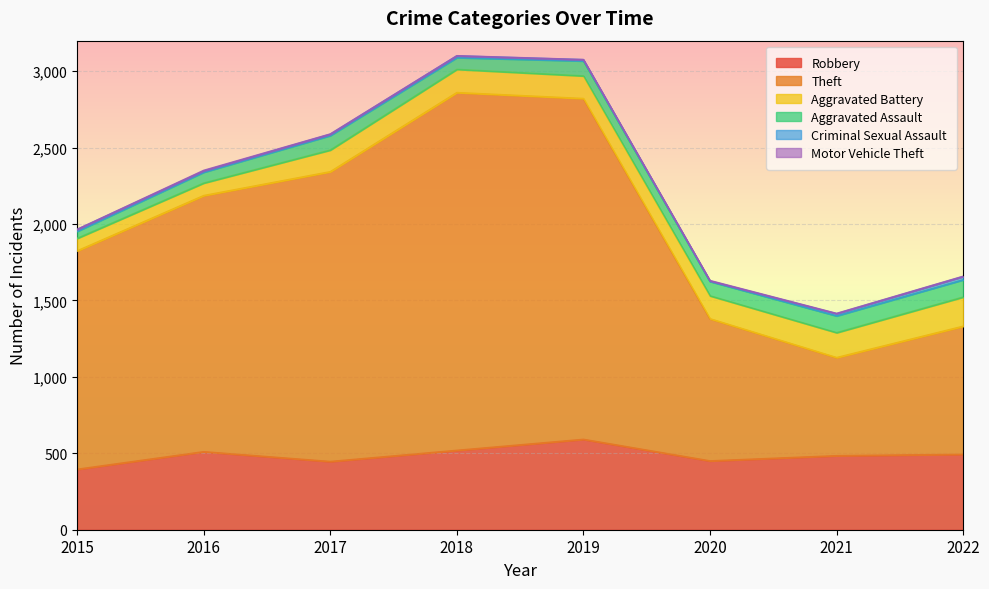

What is the highest value of the Robbery series?

591